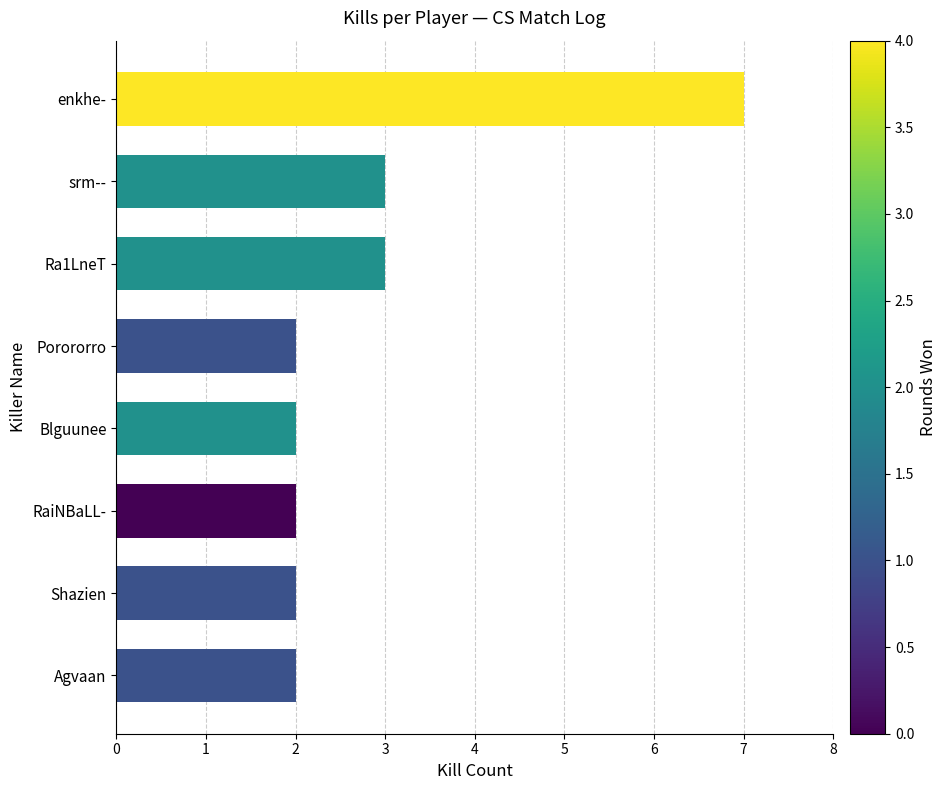

What is the maximum value shown in the chart?

7